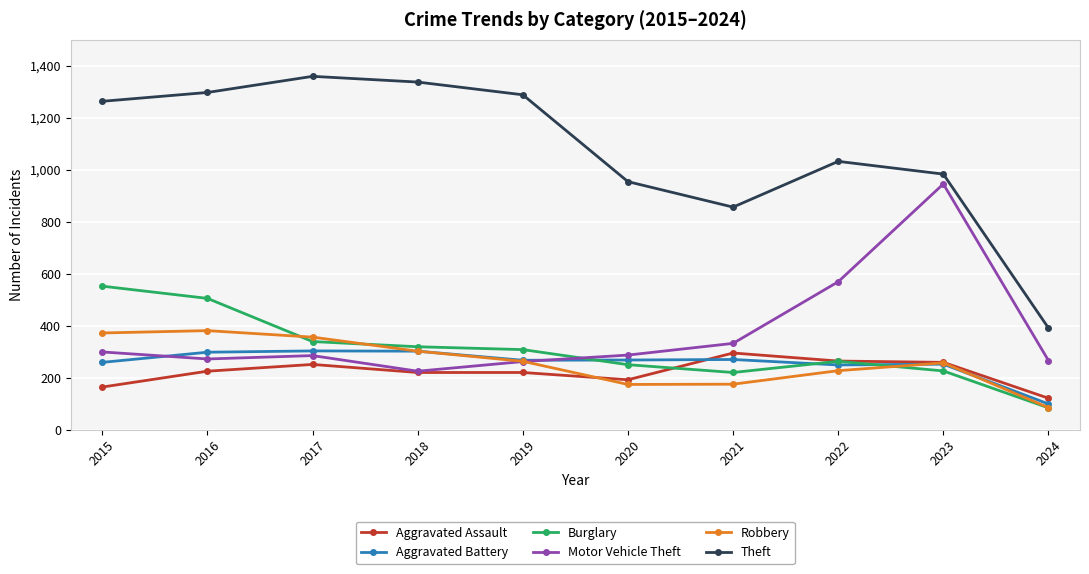

Is it true that Aggravated Assault equals 121 at 2024?

True